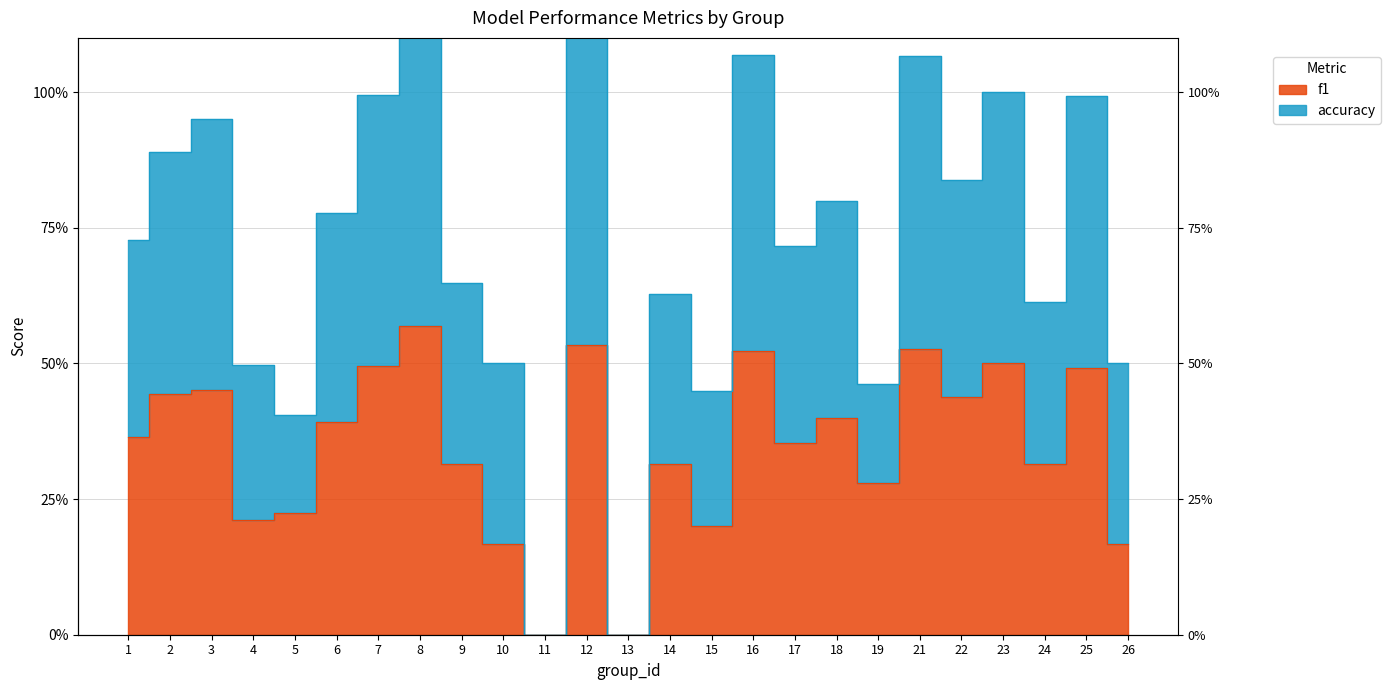

True or false: f1 has a value of 0.4 at 2.

True